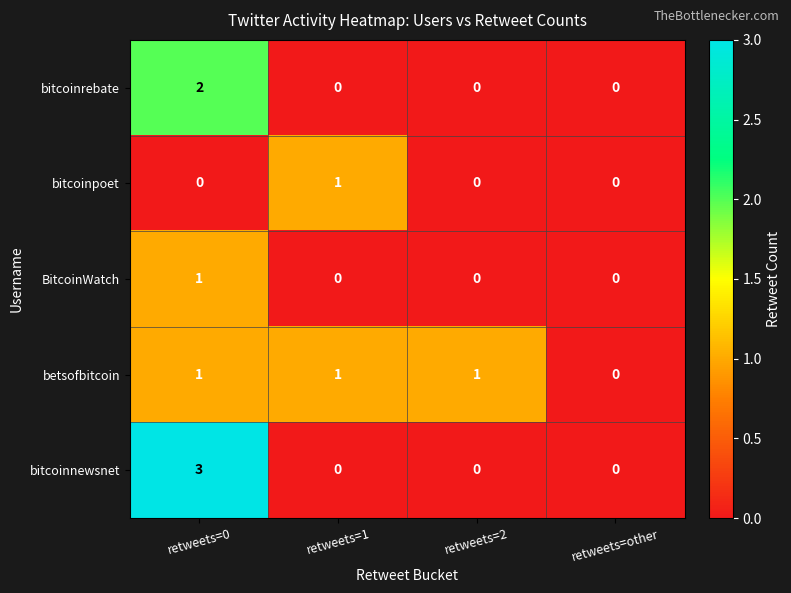

Which series has the widest spread of values?

bitcoinnewsnet